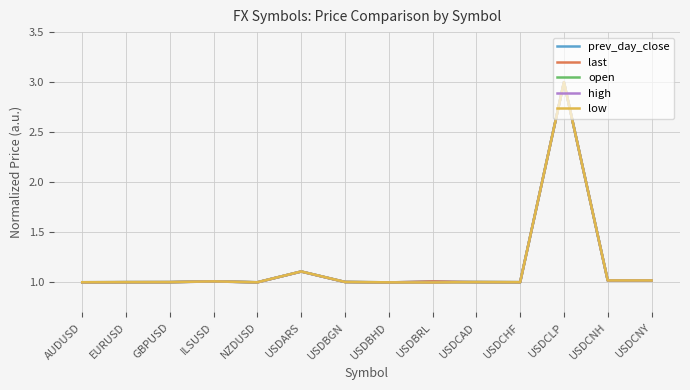

The value of last at USDARS is 1.1. True or false?

True